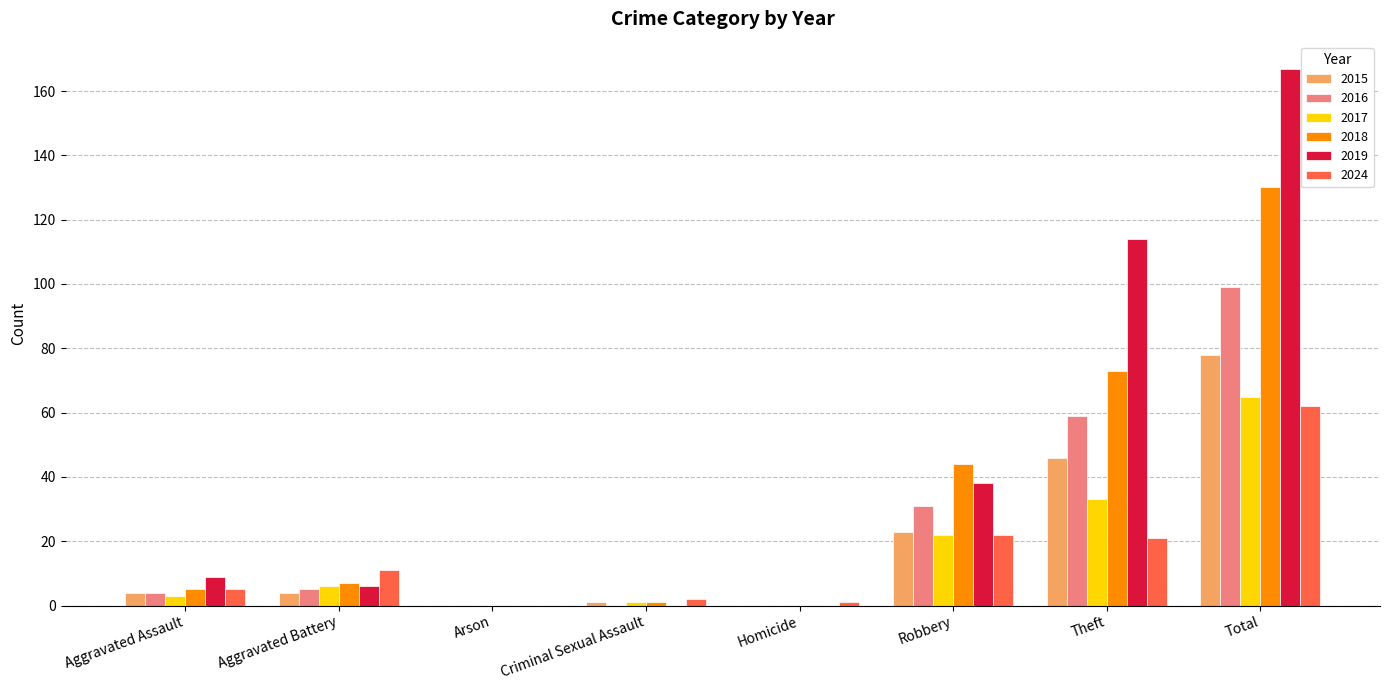

Which series has the largest range (max minus min)?

2019